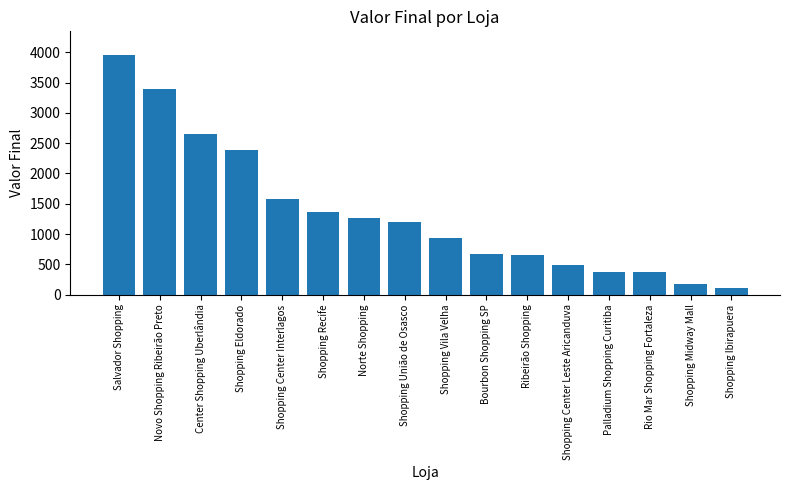

Where does the data first go above 1207?

Salvador Shopping